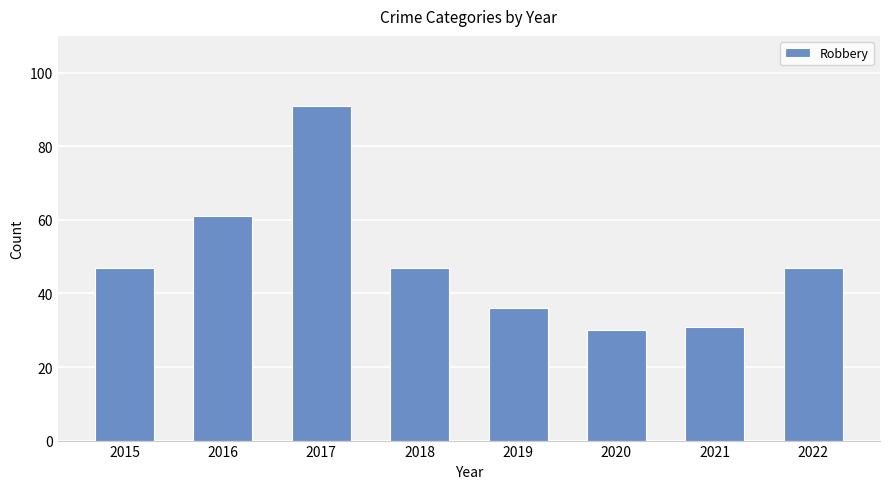

What is the value of the 6th bar from the left?

30